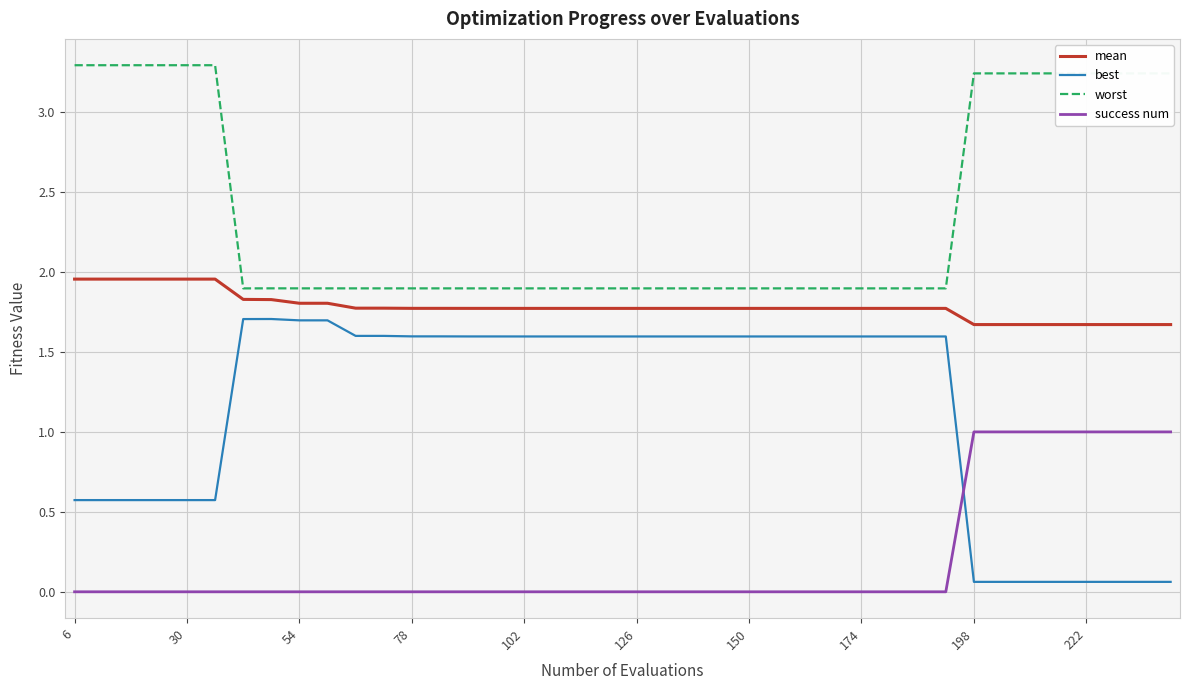

Which series has the widest spread of values?

best